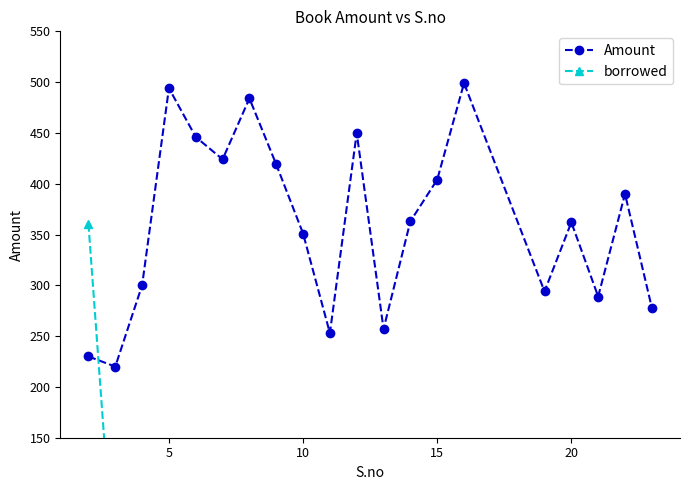

Is this an area chart (filled region under the line)?

No